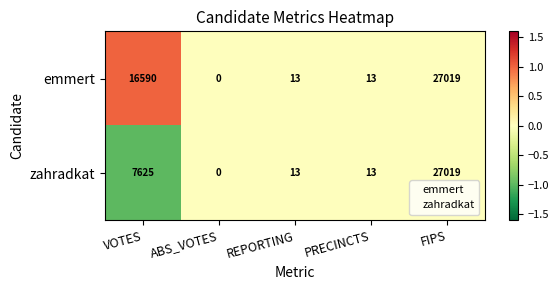

The emmert series shows 0 at ABS_VOTES. True or false?

True